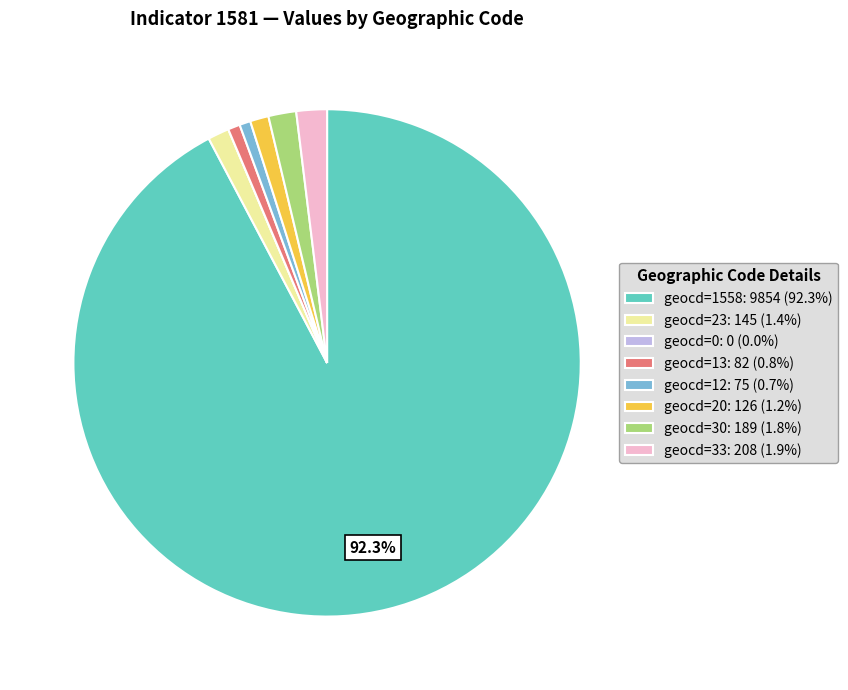

To the nearest percent, what is the difference between the largest and smallest slice percentages?

92%